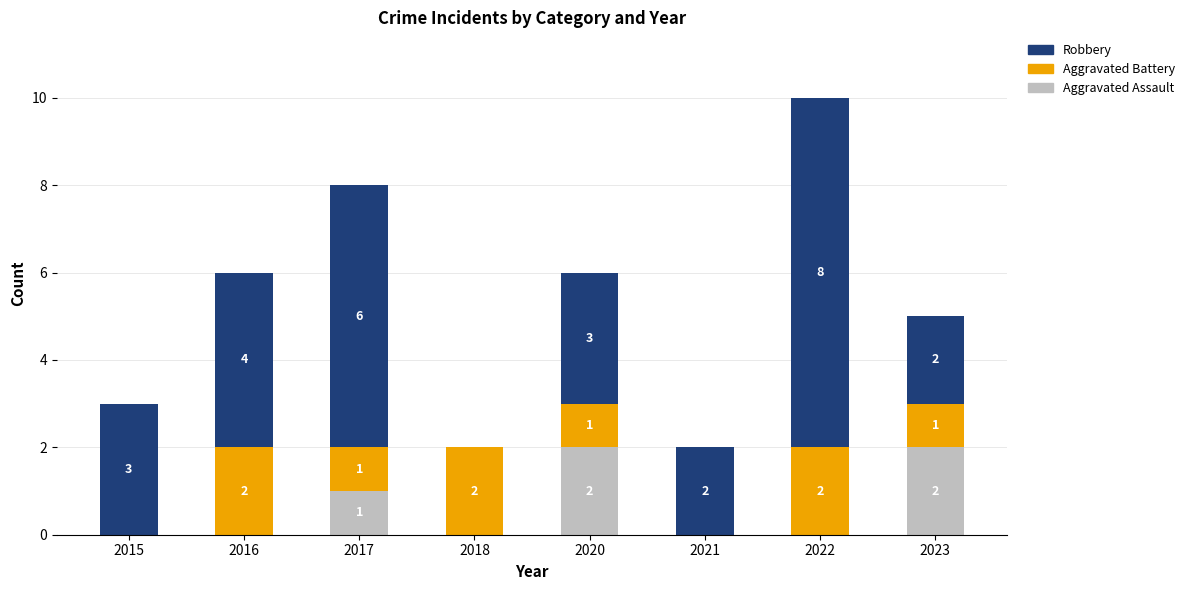

The value of Aggravated Assault at 2016 is -1. True or false?

False